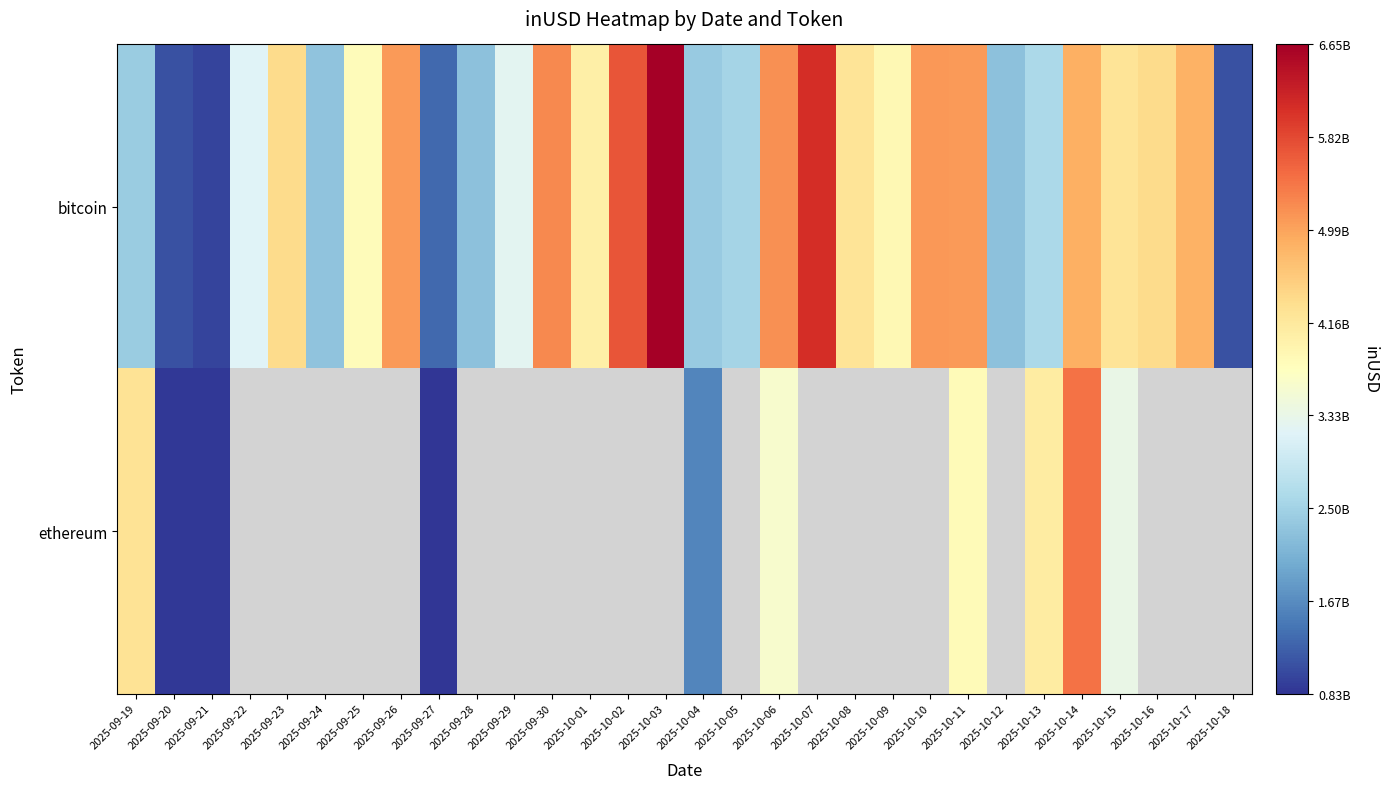

Is it true that ethereum equals 1606736898.1 at 2025-10-04?

True